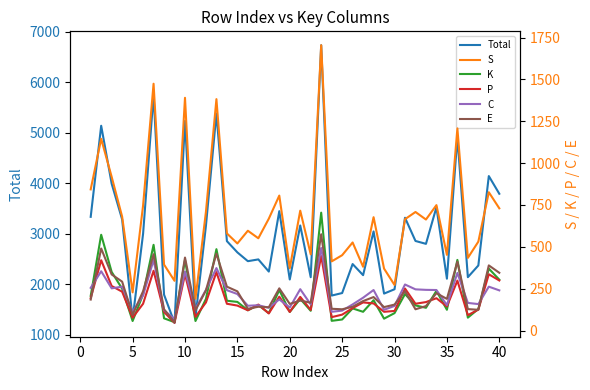

What is the value of the S point at the 13th from the left?

1382